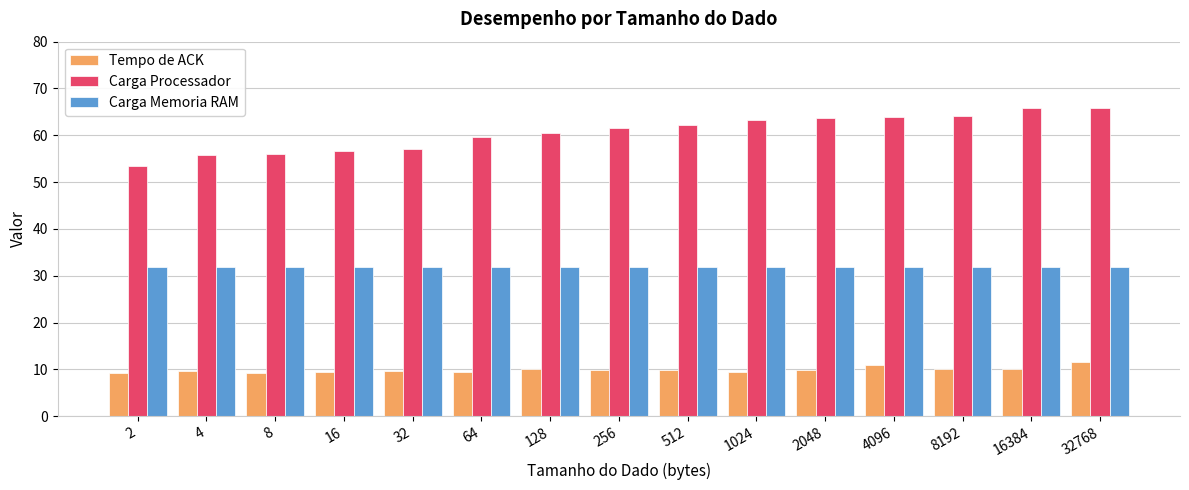

What is the difference between the Tempo de ACK values at 32 and 2048?

0.2